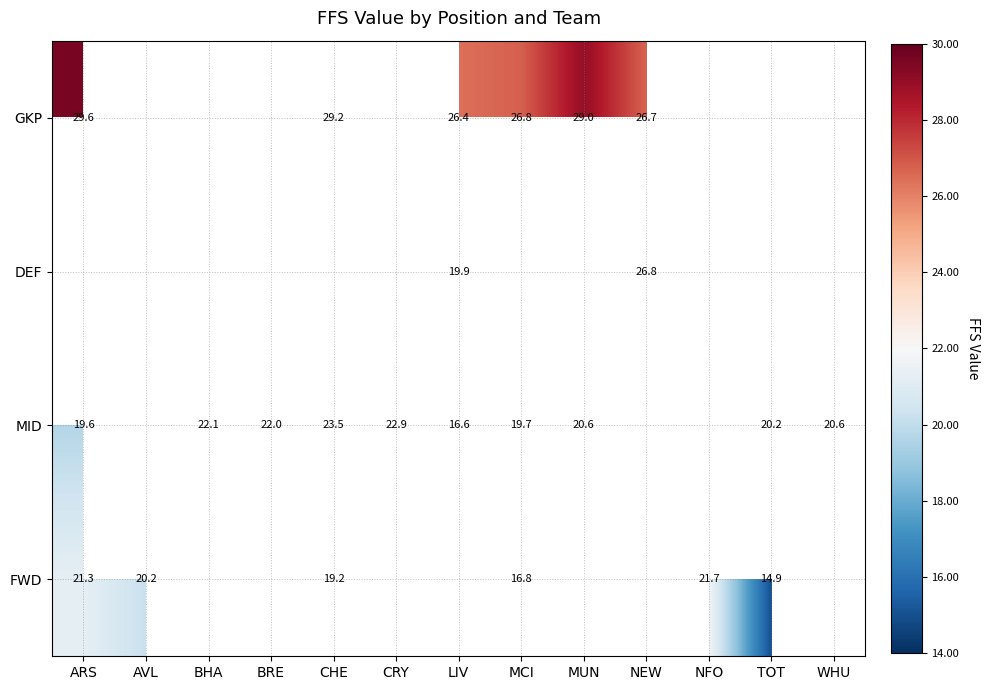

The FWD series shows 10.1 at TOT. True or false?

False